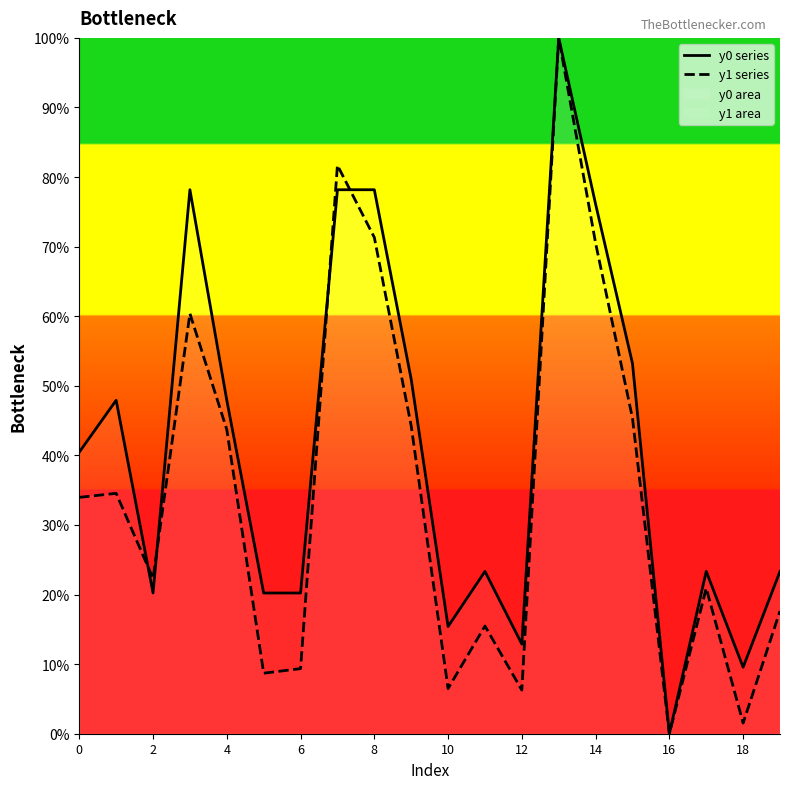

Is it true that y1 series equals 13.2 at 6?

False